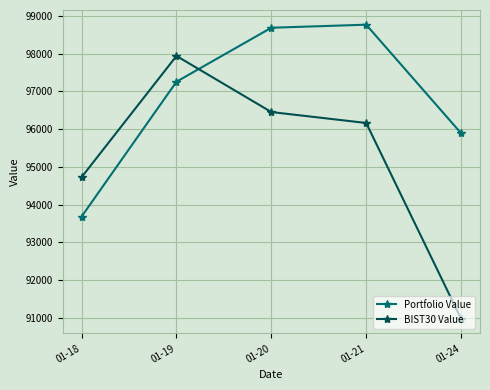

List the series in order of their peak value, highest first.

Portfolio Value, BIST30 Value